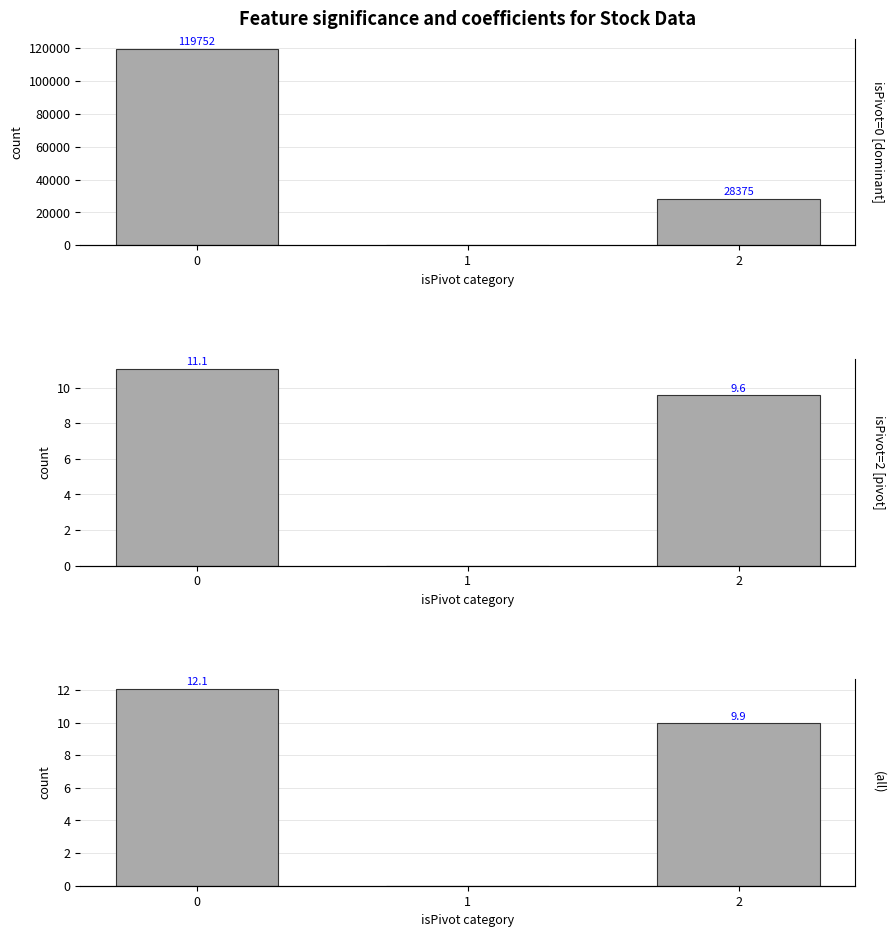

Read the isPivot=2 [pivot] value at 0.

11.1